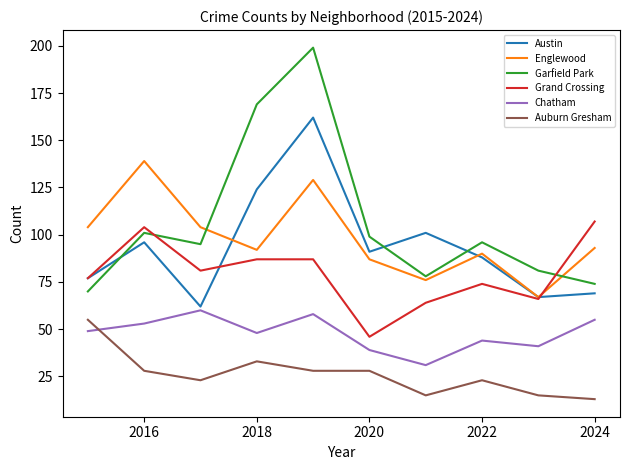

Which series has the widest spread of values?

Garfield Park